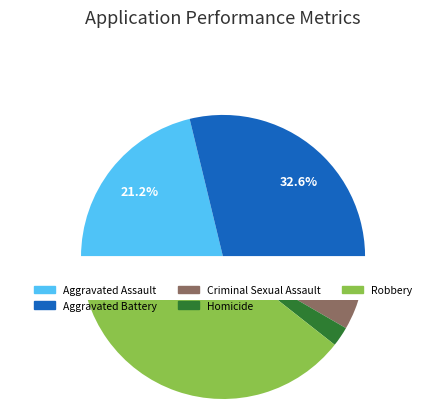

Rank the categories by value from highest to lowest.

Robbery, Aggravated Battery, Aggravated Assault, Criminal Sexual Assault, Homicide